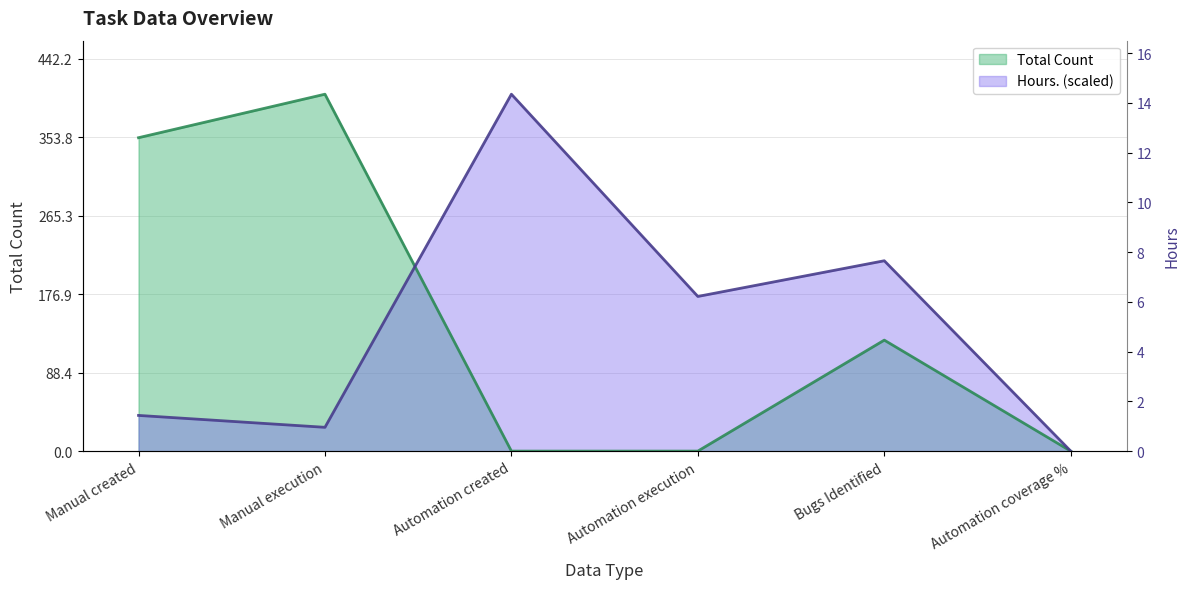

True or false: Total Count has a value of 0.0 at Automation execution.

True